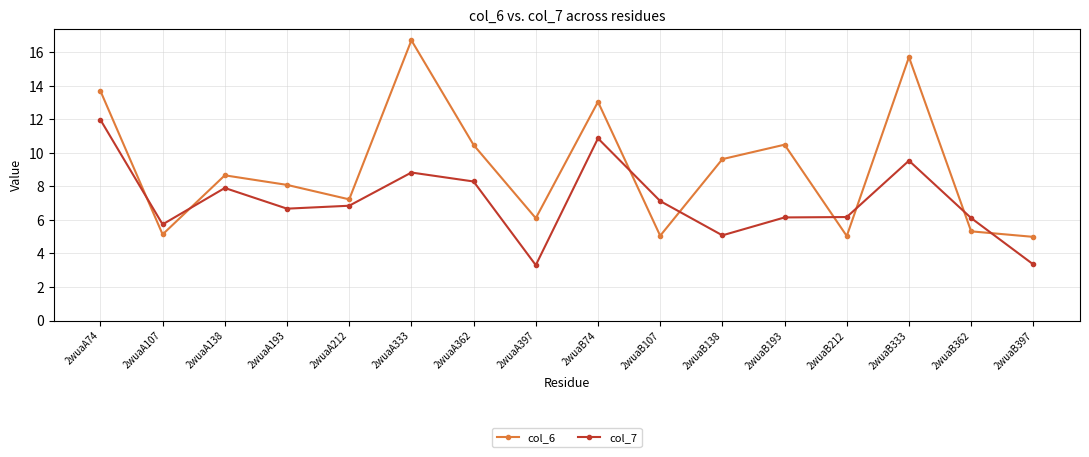

Between 2wuaA107 and 2wuaA212, which series saw the biggest shift?

col_6